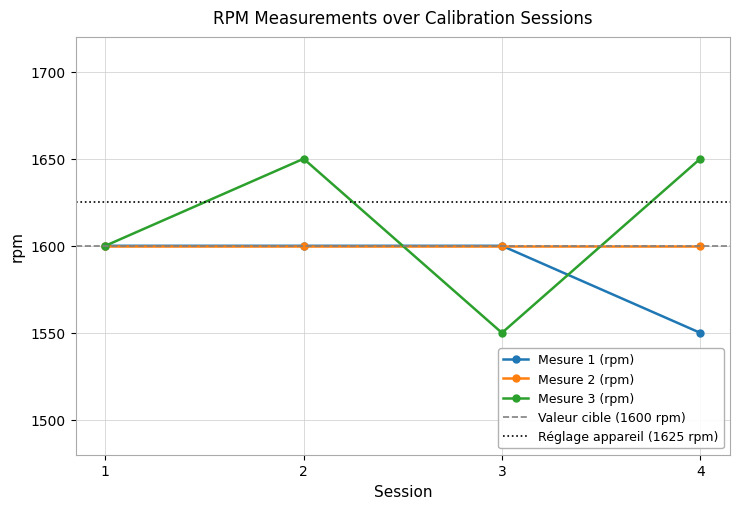

Between which two adjacent categories do Mesure 3 (rpm) and Mesure 1 (rpm) first intersect?

2 and 3